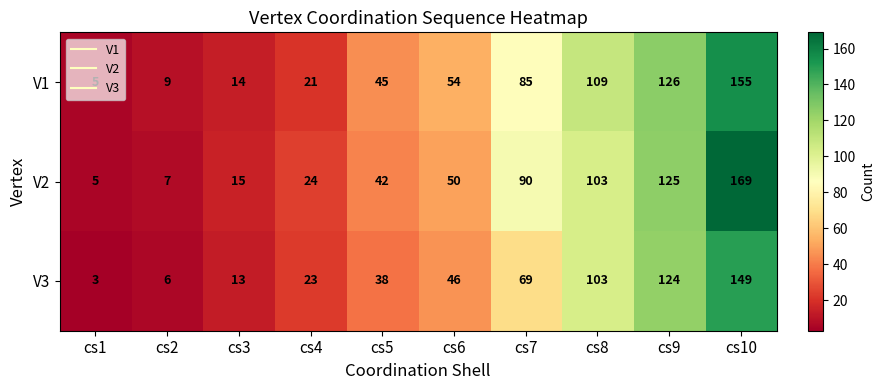

How many data points does each series have?

10